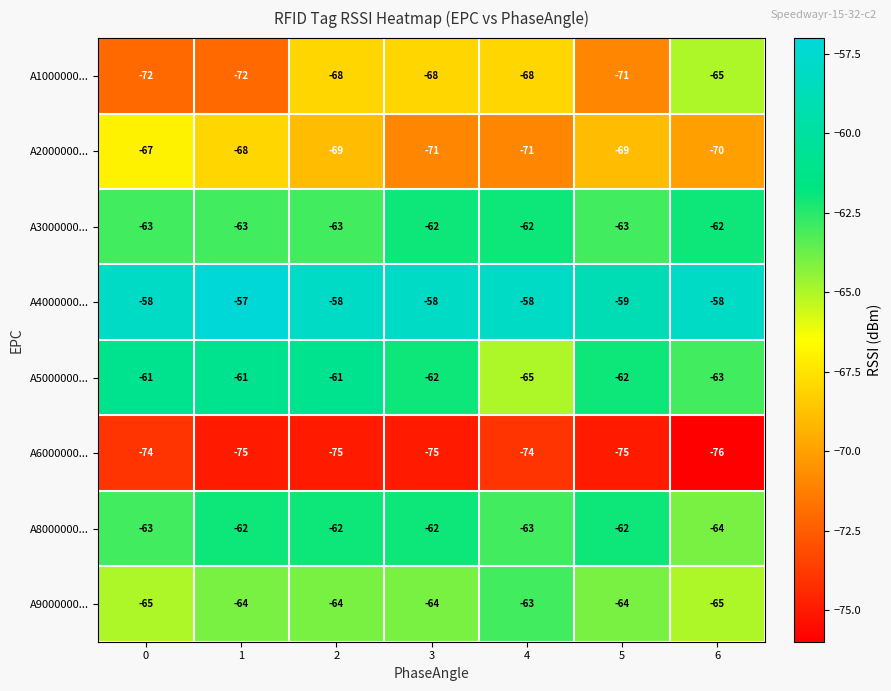

The value of A4000000... at 4 is -94. True or false?

False